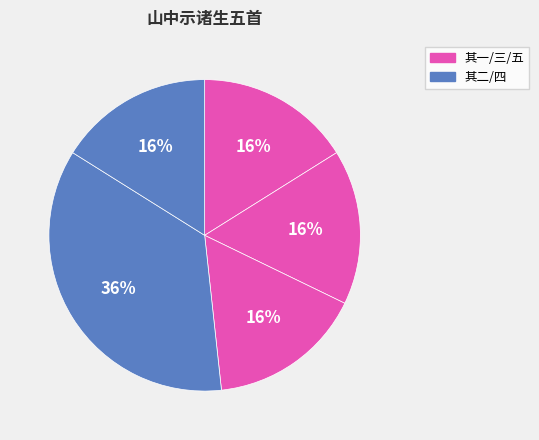

Count the number of slices in the pie.

5